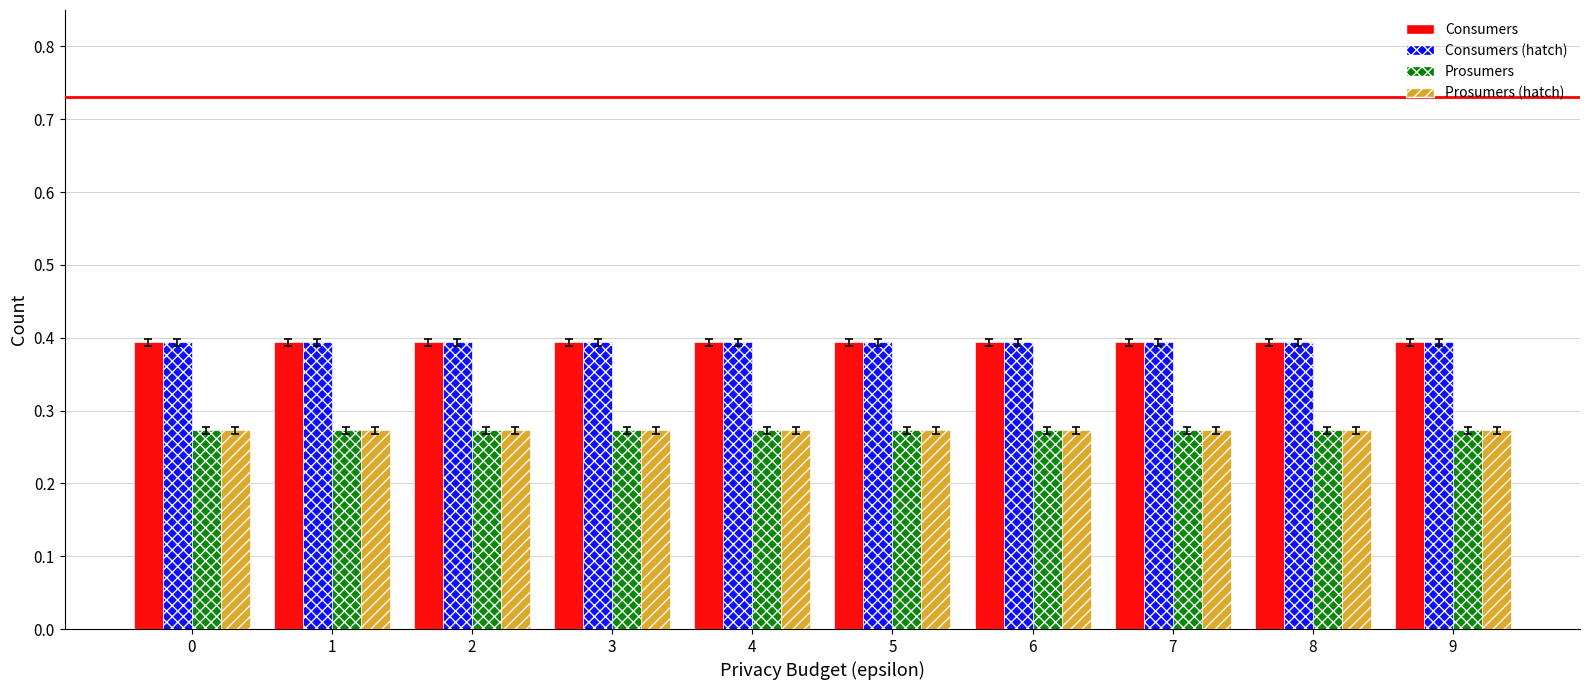

What is the sum of all Prosumers (hatch) values?

2.7